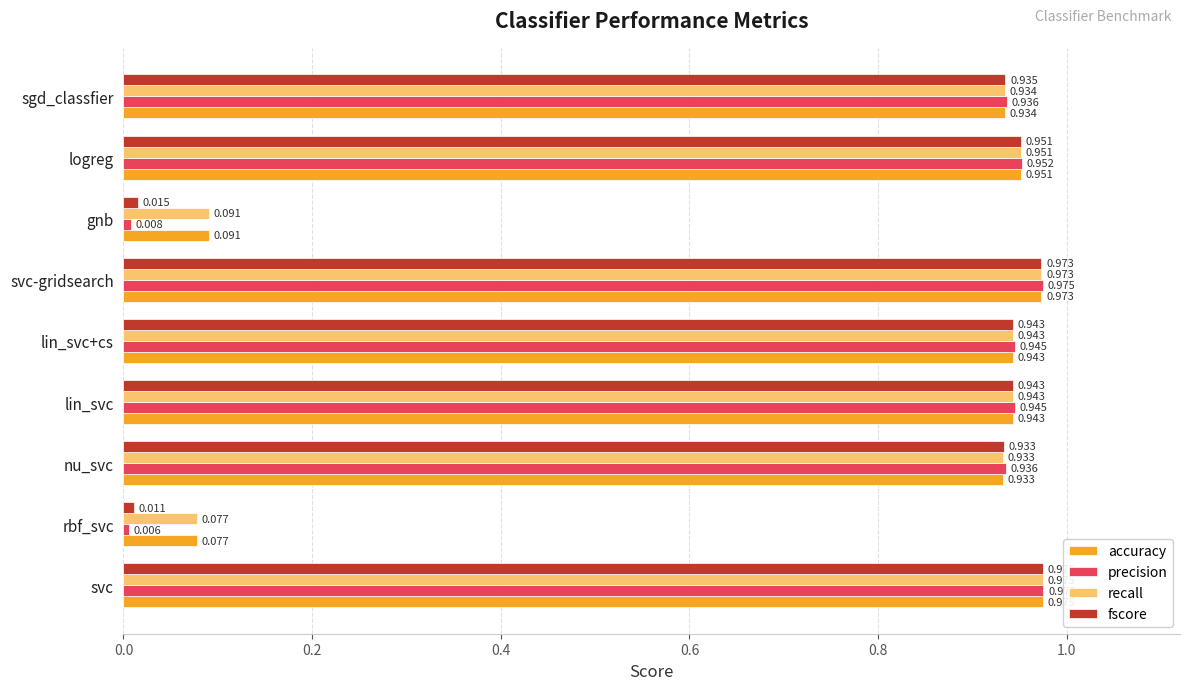

Which category has the lowest value across all series?

rbf_svc